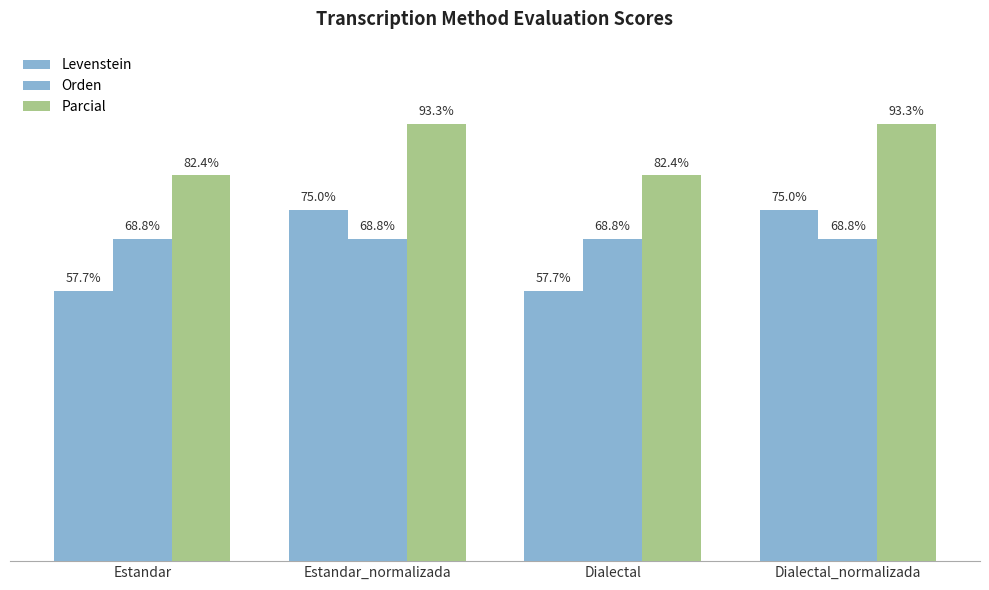

Which label corresponds to the smallest value in the chart?

Estandar